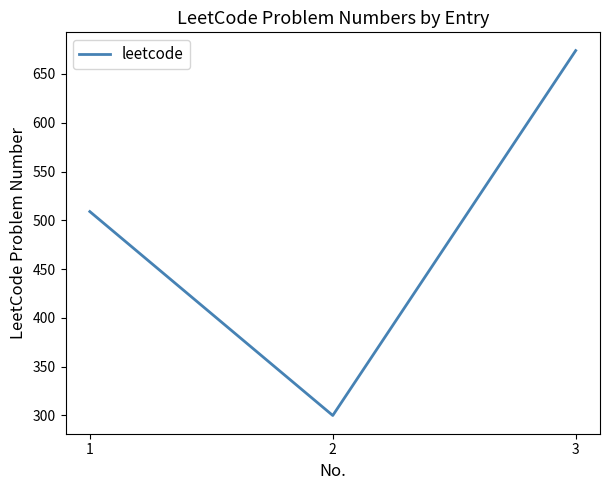

Reading right to left, what are all the values shown in this chart?

3=674	2=300	1=509